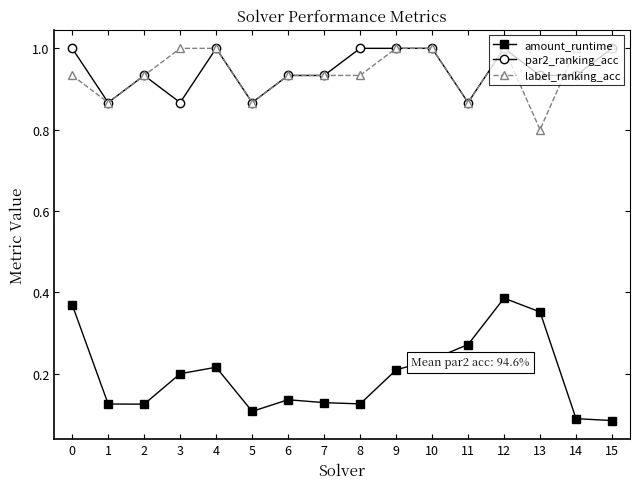

Count the par2_ranking_acc values in the range 0 to 1.

16